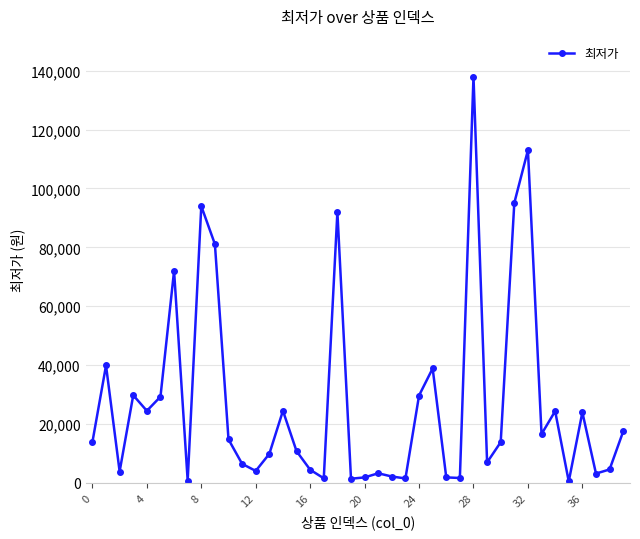

What is the maximum value shown in the chart?

138000